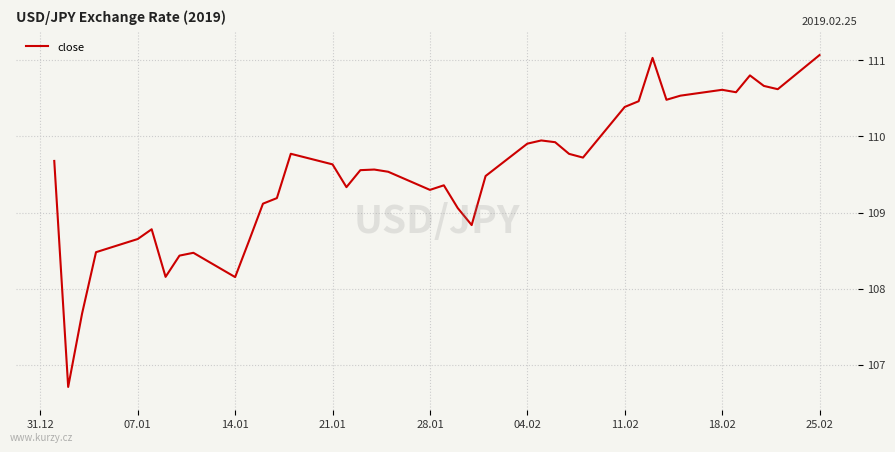

What is the difference between the maximum and minimum values?

4.4